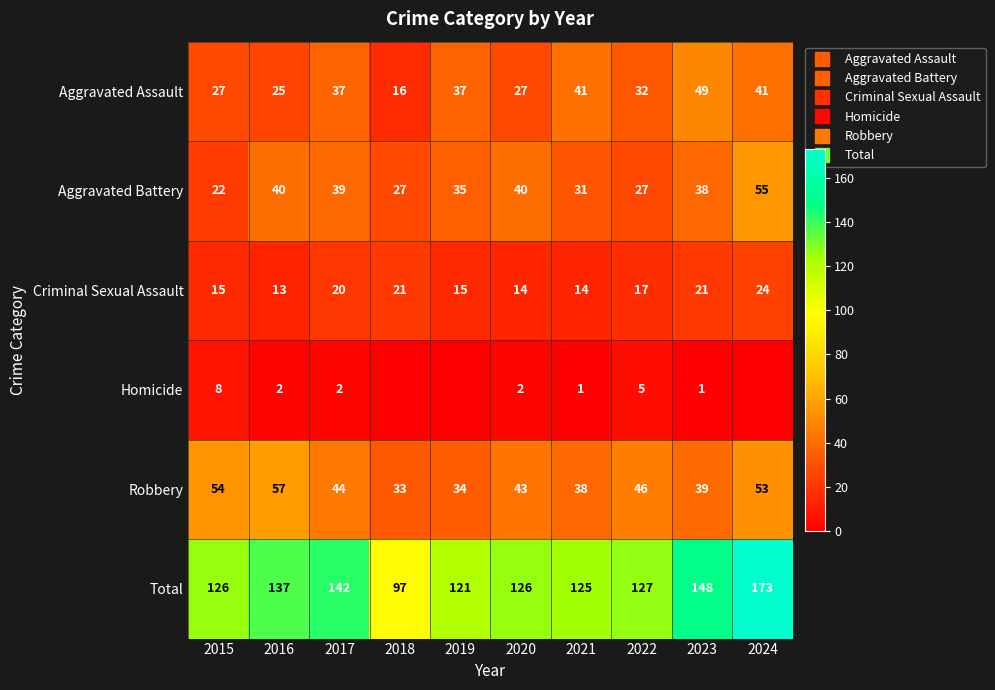

Which category has the highest value in the Aggravated Battery series?

2024